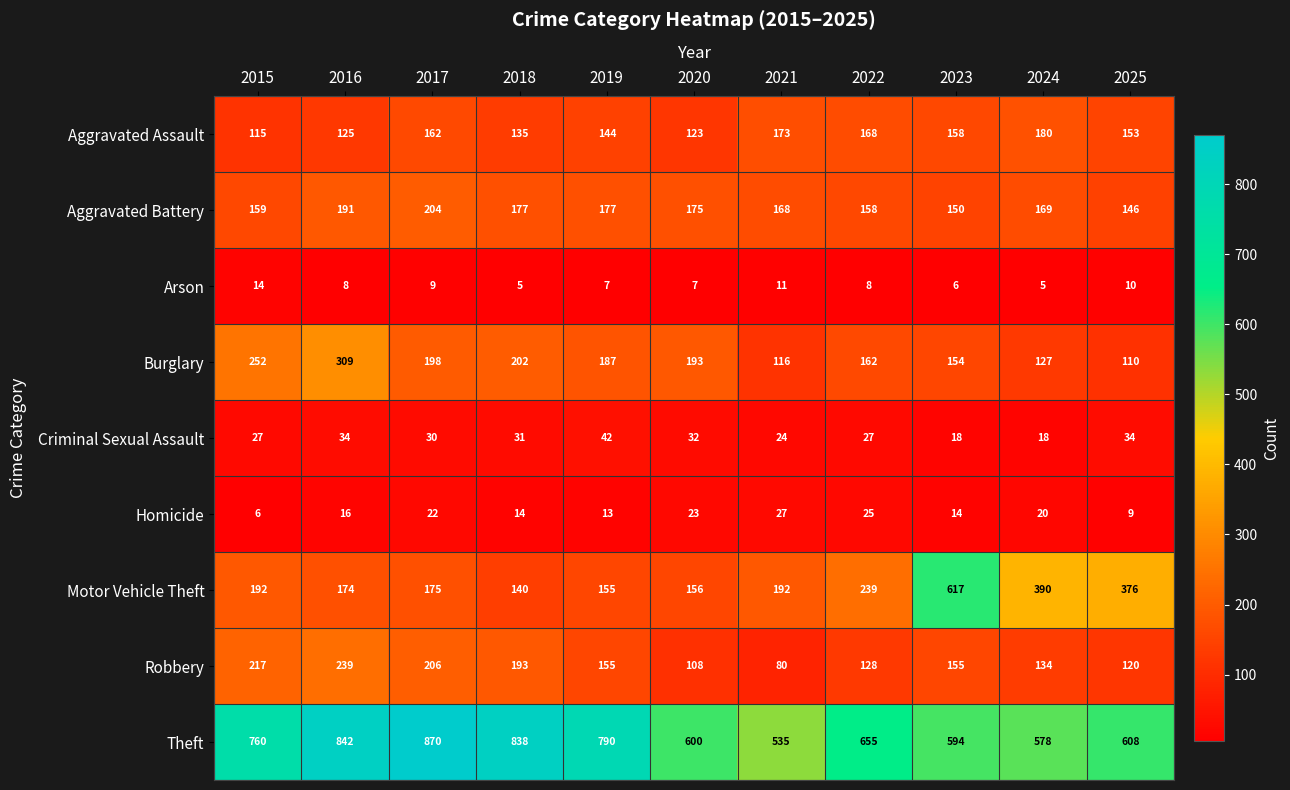

What is the smallest value displayed?

5